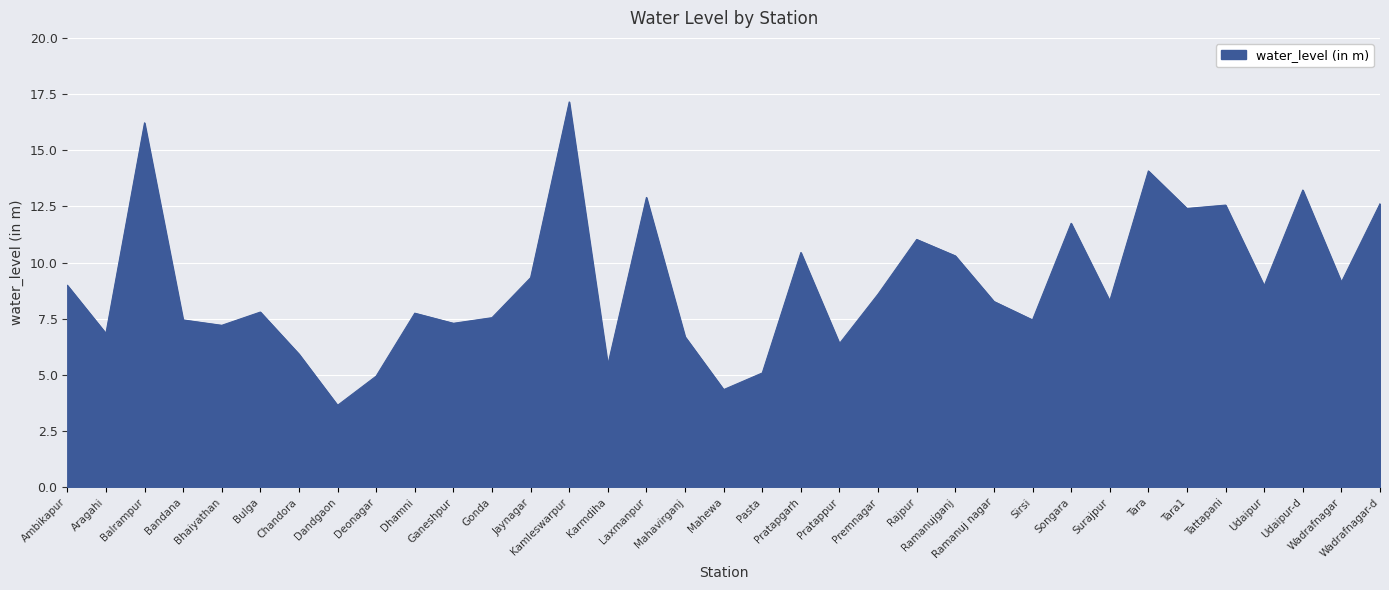

Is it true that the value at Kamleswarpur is 17.1?

True